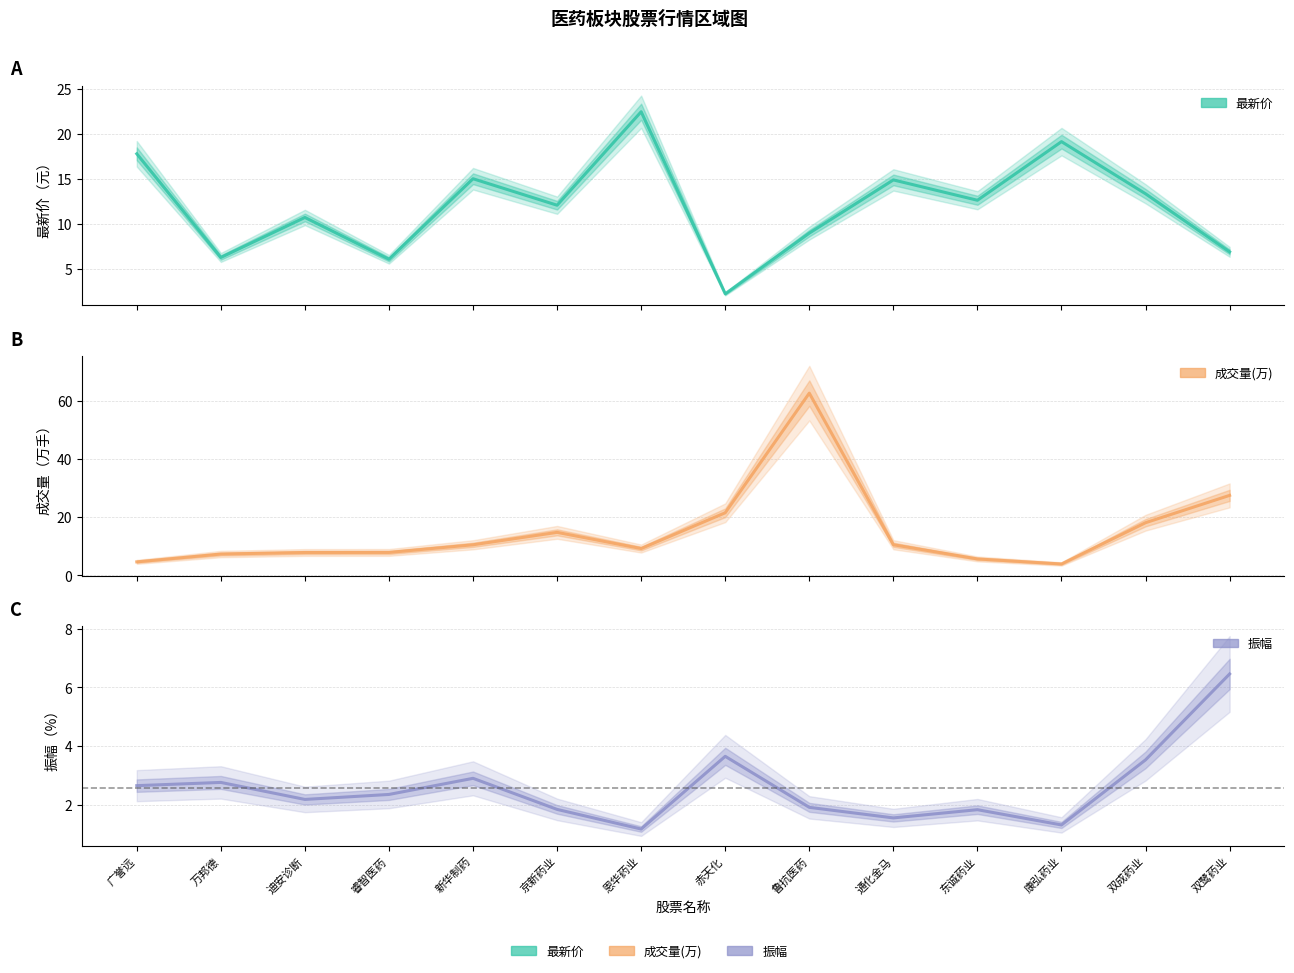

What is the spread (max minus min) of values at 赤天化?

19.3